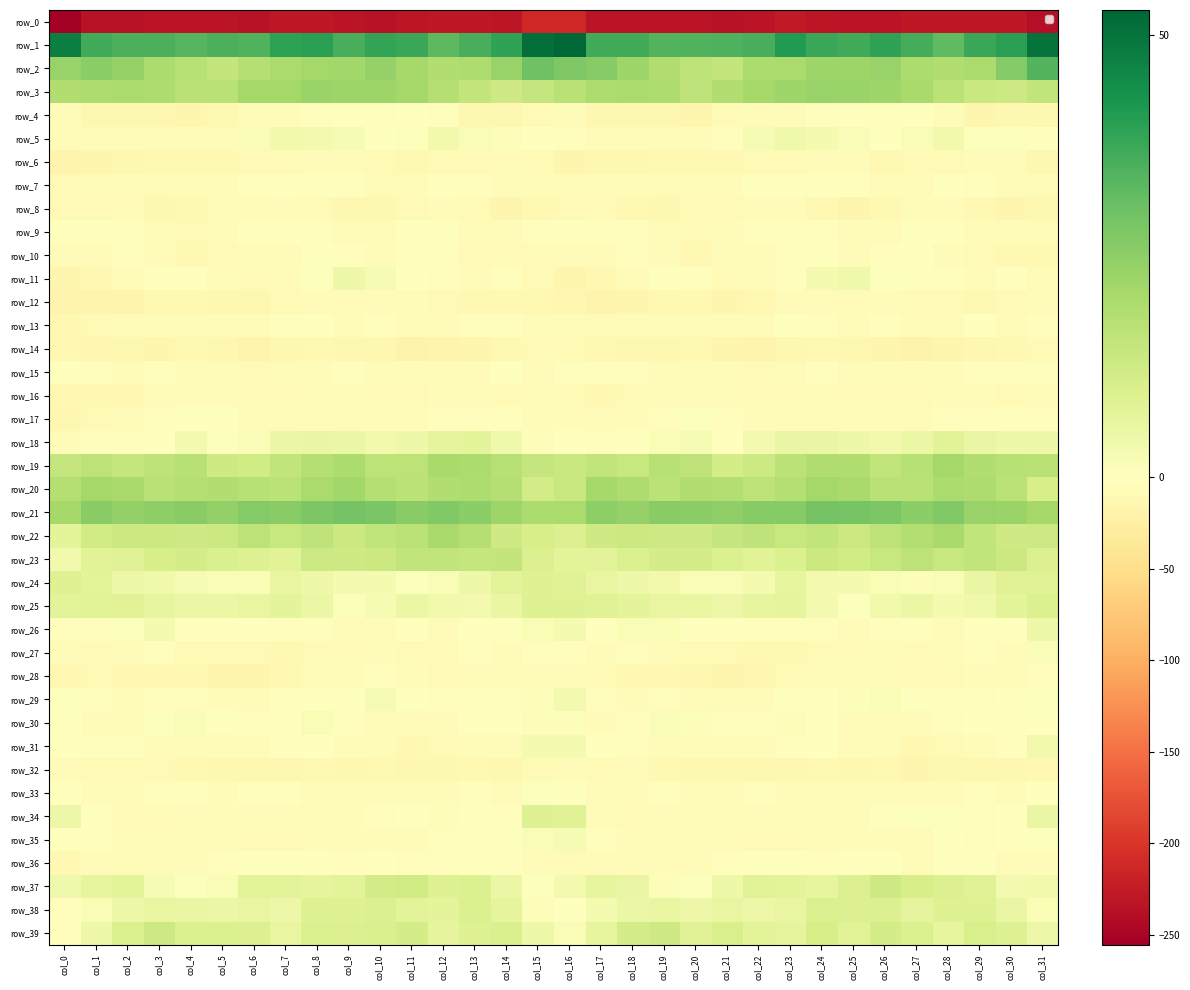

Reading left to right, list all the values displayed in this chart.

row_0: col_0=-255.5	col_1=-234.4	col_2=-233.9	col_3=-232.9	col_4=-232.3	col_5=-232.8	col_6=-234.0	col_7=-228.1	col_8=-229.0	col_9=-231.8	col_10=-233.6	col_11=-231.0	col_12=-228.2	col_13=-228.6	col_14=-229.7	col_15=-212.7	col_16=-211.9	col_17=-232.3	col_18=-233.1	col_19=-233.0	col_20=-231.8	col_21=-233.9	col_22=-232.2	col_23=-227.2	col_24=-230.6	col_25=-232.2	col_26=-233.4	col_27=-229.3	col_28=-228.2	col_29=-229.2	col_30=-229.1	col_31=-237.8
row_1: col_0=47.5	col_1=36.4	col_2=35.4	col_3=35.3	col_4=33.5	col_5=35.3	col_6=34.7	col_7=39.4	col_8=39.9	col_9=35.6	col_10=38.6	col_11=37.9	col_12=32.7	col_13=35.7	col_14=39.1	col_15=51.1	col_16=52.8	col_17=36.4	col_18=36.4	col_19=34.0	col_20=34.3	col_21=35.0	col_22=35.7	col_23=41.0	col_24=37.8	col_25=36.5	col_26=39.0	col_27=36.2	col_28=32.4	col_29=37.9	col_30=39.8	col_31=50.0
row_2: col_0=23.2	col_1=25.3	col_2=23.6	col_3=19.7	col_4=17.4	col_5=15.2	col_6=18.0	col_7=19.9	col_8=21.3	col_9=21.8	col_10=23.9	col_11=20.9	col_12=18.7	col_13=19.2	col_14=23.5	col_15=30.0	col_16=27.6	col_17=26.3	col_18=21.9	col_19=18.9	col_20=16.5	col_21=15.1	col_22=19.4	col_23=20.2	col_24=22.1	col_25=22.5	col_26=23.2	col_27=19.7	col_28=18.9	col_29=20.0	col_30=26.8	col_31=33.9
row_3: col_0=18.8	col_1=19.1	col_2=19.9	col_3=19.4	col_4=17.1	col_5=17.0	col_6=21.2	col_7=21.1	col_8=23.1	col_9=22.7	col_10=22.4	col_11=21.5	col_12=17.9	col_13=14.9	col_14=12.6	col_15=14.6	col_16=17.1	col_17=19.4	col_18=19.9	col_19=19.1	col_20=16.0	col_21=18.8	col_22=21.0	col_23=22.1	col_24=23.2	col_25=22.8	col_26=22.0	col_27=20.4	col_28=16.8	col_29=13.7	col_30=13.0	col_31=15.7
row_4: col_0=-7.9	col_1=-12.6	col_2=-12.9	col_3=-12.8	col_4=-15.1	col_5=-11.3	col_6=-7.2	col_7=-6.1	col_8=-3.5	col_9=-1.8	col_10=-2.6	col_11=-1.6	col_12=-3.6	col_13=-12.2	col_14=-13.6	col_15=-9.1	col_16=-7.8	col_17=-13.0	col_18=-12.7	col_19=-13.6	col_20=-14.5	col_21=-9.4	col_22=-7.0	col_23=-5.2	col_24=-2.6	col_25=-1.8	col_26=-2.8	col_27=-1.6	col_28=-6.1	col_29=-14.5	col_30=-12.7	col_31=-12.2
row_5: col_0=-4.8	col_1=-6.1	col_2=-5.0	col_3=-5.1	col_4=-7.2	col_5=-5.6	col_6=1.5	col_7=3.6	col_8=3.2	col_9=2.2	col_10=0.2	col_11=0.5	col_12=3.5	col_13=1.5	col_14=1.2	col_15=-0.8	col_16=-3.7	col_17=-5.5	col_18=-5.1	col_19=-5.6	col_20=-7.7	col_21=-2.6	col_22=2.4	col_23=3.7	col_24=2.8	col_25=1.6	col_26=-0.5	col_27=1.6	col_28=3.7	col_29=0.8	col_30=0.8	col_31=-1.9
row_6: col_0=-17.9	col_1=-15.0	col_2=-12.4	col_3=-12.0	col_4=-10.5	col_5=-11.5	col_6=-9.2	col_7=-9.4	col_8=-7.8	col_9=-7.3	col_10=-8.7	col_11=-10.2	col_12=-9.4	col_13=-8.4	col_14=-4.8	col_15=-9.2	col_16=-14.0	col_17=-13.6	col_18=-12.3	col_19=-11.0	col_20=-11.5	col_21=-10.6	col_22=-9.2	col_23=-8.7	col_24=-7.6	col_25=-7.4	col_26=-10.0	col_27=-9.8	col_28=-9.1	col_29=-7.0	col_30=-5.7	col_31=-12.4
row_7: col_0=-8.3	col_1=-5.4	col_2=-6.5	col_3=-6.2	col_4=-6.6	col_5=-7.3	col_6=-2.1	col_7=-1.6	col_8=-3.2	col_9=-3.7	col_10=-4.3	col_11=-6.4	col_12=-0.3	col_13=-2.3	col_14=-4.3	col_15=-6.6	col_16=-6.4	col_17=-5.6	col_18=-6.9	col_19=-5.7	col_20=-7.6	col_21=-5.9	col_22=-1.1	col_23=-2.0	col_24=-3.8	col_25=-3.4	col_26=-5.9	col_27=-4.2	col_28=-0.1	col_29=-3.3	col_30=-5.7	col_31=-7.6
row_8: col_0=-9.0	col_1=-8.0	col_2=-8.7	col_3=-12.3	col_4=-10.0	col_5=-8.0	col_6=-8.1	col_7=-7.3	col_8=-8.8	col_9=-13.3	col_10=-13.8	col_11=-8.8	col_12=-6.1	col_13=-8.6	col_14=-14.0	col_15=-11.0	col_16=-9.2	col_17=-8.1	col_18=-10.2	col_19=-12.1	col_20=-9.0	col_21=-8.2	col_22=-7.8	col_23=-7.5	col_24=-10.1	col_25=-15.1	col_26=-11.5	col_27=-7.8	col_28=-5.9	col_29=-10.9	col_30=-14.4	col_31=-12.3
row_9: col_0=-0.4	col_1=-2.0	col_2=-2.5	col_3=-6.5	col_4=-8.3	col_5=-6.3	col_6=-2.5	col_7=-1.7	col_8=-3.3	col_9=-4.3	col_10=-7.0	col_11=-1.7	col_12=-0.2	col_13=-5.7	col_14=-7.9	col_15=-3.3	col_16=-1.8	col_17=-2.2	col_18=-3.9	col_19=-7.6	col_20=-8.1	col_21=-4.7	col_22=-2.1	col_23=-2.1	col_24=-3.5	col_25=-6.0	col_26=-5.4	col_27=-0.4	col_28=-1.9	col_29=-7.4	col_30=-7.2	col_31=-4.4
row_10: col_0=-7.7	col_1=-5.4	col_2=-2.7	col_3=-4.7	col_4=-10.2	col_5=-8.3	col_6=-6.6	col_7=-5.5	col_8=-1.8	col_9=-3.4	col_10=-4.8	col_11=-2.1	col_12=-3.8	col_13=-8.7	col_14=-10.0	col_15=-9.8	col_16=-5.9	col_17=-4.4	col_18=-2.7	col_19=-7.0	col_20=-10.5	col_21=-6.8	col_22=-7.2	col_23=-3.6	col_24=-1.8	col_25=-4.5	col_26=-4.0	col_27=-1.7	col_28=-6.4	col_29=-9.0	col_30=-10.7	col_31=-10.9
row_11: col_0=-15.6	col_1=-11.2	col_2=-6.7	col_3=-1.7	col_4=-1.7	col_5=-7.3	col_6=-8.3	col_7=-4.3	col_8=0.5	col_9=4.1	col_10=2.1	col_11=-0.5	col_12=-2.4	col_13=-5.1	col_14=-2.7	col_15=-8.8	col_16=-14.2	col_17=-10.2	col_18=-4.6	col_19=-0.9	col_20=-3.5	col_21=-8.7	col_22=-7.1	col_23=-2.9	col_24=2.7	col_25=3.8	col_26=0.7	col_27=-1.1	col_28=-3.8	col_29=-4.6	col_30=-1.8	col_31=-4.4
row_12: col_0=-16.8	col_1=-16.5	col_2=-16.7	col_3=-11.8	col_4=-10.2	col_5=-13.8	col_6=-12.5	col_7=-8.5	col_8=-6.7	col_9=-5.8	col_10=-6.2	col_11=-7.4	col_12=-9.7	col_13=-10.4	col_14=-10.3	col_15=-11.1	col_16=-12.5	col_17=-16.8	col_18=-15.2	col_19=-10.1	col_20=-11.6	col_21=-14.5	col_22=-10.5	col_23=-8.0	col_24=-5.9	col_25=-6.3	col_26=-6.5	col_27=-8.4	col_28=-10.0	col_29=-10.7	col_30=-9.2	col_31=-7.1
row_13: col_0=-11.2	col_1=-9.3	col_2=-6.9	col_3=-5.9	col_4=-7.3	col_5=-6.5	col_6=-6.2	col_7=-3.8	col_8=-1.3	col_9=-4.5	col_10=-3.1	col_11=-4.1	col_12=-5.2	col_13=-2.4	col_14=-3.1	col_15=-4.8	col_16=-5.7	col_17=-7.5	col_18=-6.4	col_19=-6.1	col_20=-7.3	col_21=-6.4	col_22=-6.2	col_23=-1.7	col_24=-2.7	col_25=-4.5	col_26=-3.4	col_27=-4.5	col_28=-4.6	col_29=-1.9	col_30=-4.5	col_31=-4.0
row_14: col_0=-11.3	col_1=-12.2	col_2=-12.8	col_3=-14.0	col_4=-12.0	col_5=-12.6	col_6=-16.1	col_7=-13.5	col_8=-11.6	col_9=-12.0	col_10=-13.4	col_11=-18.5	col_12=-17.0	col_13=-14.0	col_14=-10.8	col_15=-9.4	col_16=-9.4	col_17=-11.7	col_18=-13.5	col_19=-13.7	col_20=-11.4	col_21=-14.2	col_22=-16.2	col_23=-12.3	col_24=-11.6	col_25=-12.4	col_26=-15.1	col_27=-18.8	col_28=-15.9	col_29=-12.7	col_30=-10.2	col_31=-8.8
row_15: col_0=-1.9	col_1=-3.4	col_2=-4.2	col_3=-3.9	col_4=-4.3	col_5=-6.8	col_6=-8.1	col_7=-7.1	col_8=-4.7	col_9=-3.3	col_10=-5.4	col_11=-7.6	col_12=-7.2	col_13=-4.7	col_14=-2.0	col_15=-4.9	col_16=-3.7	col_17=-3.6	col_18=-3.9	col_19=-4.3	col_20=-5.0	col_21=-7.4	col_22=-8.1	col_23=-6.5	col_24=-3.6	col_25=-4.0	col_26=-6.3	col_27=-7.8	col_28=-6.8	col_29=-3.0	col_30=-2.4	col_31=-4.0
row_16: col_0=-10.9	col_1=-11.9	col_2=-10.2	col_3=-7.4	col_4=-7.3	col_5=-7.6	col_6=-8.1	col_7=-8.8	col_8=-7.6	col_9=-8.0	col_10=-9.7	col_11=-8.7	col_12=-7.5	col_13=-7.4	col_14=-9.3	col_15=-7.7	col_16=-8.1	col_17=-10.6	col_18=-9.2	col_19=-7.1	col_20=-7.5	col_21=-7.6	col_22=-8.2	col_23=-8.7	col_24=-7.2	col_25=-9.3	col_26=-9.1	col_27=-8.5	col_28=-7.4	col_29=-7.9	col_30=-9.2	col_31=-4.8
row_17: col_0=-12.5	col_1=-9.8	col_2=-5.6	col_3=-3.4	col_4=0.2	col_5=-1.3	col_6=-5.1	col_7=-5.0	col_8=-5.1	col_9=-5.3	col_10=-5.1	col_11=-4.7	col_12=-3.5	col_13=-3.6	col_14=-3.5	col_15=-5.5	col_16=-7.2	col_17=-7.3	col_18=-4.3	col_19=-2.5	col_20=0.7	col_21=-3.2	col_22=-4.9	col_23=-5.1	col_24=-4.9	col_25=-6.1	col_26=-4.3	col_27=-4.5	col_28=-3.5	col_29=-3.2	col_30=-3.9	col_31=-2.7
row_18: col_0=-5.9	col_1=-2.5	col_2=-2.5	col_3=0.3	col_4=3.1	col_5=0.4	col_6=1.3	col_7=5.0	col_8=5.7	col_9=5.3	col_10=3.5	col_11=4.5	col_12=7.0	col_13=7.1	col_14=3.9	col_15=1.0	col_16=-1.4	col_17=-2.0	col_18=-1.7	col_19=1.8	col_20=2.4	col_21=-0.1	col_22=3.0	col_23=5.6	col_24=5.8	col_25=4.3	col_26=3.5	col_27=5.3	col_28=7.9	col_29=5.7	col_30=4.2	col_31=4.5
row_19: col_0=14.5	col_1=16.2	col_2=14.6	col_3=15.9	col_4=17.7	col_5=12.6	col_6=12.2	col_7=15.4	col_8=17.9	col_9=19.7	col_10=16.2	col_11=16.4	col_12=20.4	col_13=19.7	col_14=17.7	col_15=14.7	col_16=13.8	col_17=15.5	col_18=14.4	col_19=17.5	col_20=15.9	col_21=11.5	col_22=13.2	col_23=16.8	col_24=18.7	col_25=18.8	col_26=15.4	col_27=17.7	col_28=21.1	col_29=18.8	col_30=17.6	col_31=17.3
row_20: col_0=18.1	col_1=21.1	col_2=20.3	col_3=17.1	col_4=17.9	col_5=18.9	col_6=17.4	col_7=16.8	col_8=20.1	col_9=21.7	col_10=18.0	col_11=16.8	col_12=18.6	col_13=19.4	col_14=17.9	col_15=11.8	col_16=13.7	col_17=20.7	col_18=19.0	col_19=16.7	col_20=18.9	col_21=18.5	col_22=16.4	col_23=18.0	col_24=21.1	col_25=20.6	col_26=17.2	col_27=17.0	col_28=19.4	col_29=19.0	col_30=16.6	col_31=11.0
row_21: col_0=20.7	col_1=25.7	col_2=24.0	col_3=25.2	col_4=25.9	col_5=24.0	col_6=26.4	col_7=25.8	col_8=27.9	col_9=29.2	col_10=28.4	col_11=25.6	col_12=26.9	col_13=25.2	col_14=22.6	col_15=19.6	col_16=19.9	col_17=24.8	col_18=23.9	col_19=25.6	col_20=25.3	col_21=24.7	col_22=26.3	col_23=26.0	col_24=28.9	col_25=28.8	col_26=27.7	col_27=25.4	col_28=27.2	col_29=23.5	col_30=23.1	col_31=20.7
row_22: col_0=7.1	col_1=12.3	col_2=13.2	col_3=13.6	col_4=12.6	col_5=13.4	col_6=16.3	col_7=14.2	col_8=15.8	col_9=13.5	col_10=15.7	col_11=16.9	col_12=20.2	col_13=18.1	col_14=12.5	col_15=11.0	col_16=9.5	col_17=12.6	col_18=13.5	col_19=13.1	col_20=12.8	col_21=14.8	col_22=15.9	col_23=14.3	col_24=15.4	col_25=13.5	col_26=16.3	col_27=18.2	col_28=20.2	col_29=15.6	col_30=12.7	col_31=13.1
row_23: col_0=3.7	col_1=7.8	col_2=8.4	col_3=11.1	col_4=11.5	col_5=10.0	col_6=9.0	col_7=8.1	col_8=12.9	col_9=12.7	col_10=13.3	col_11=15.4	col_12=15.4	col_13=14.8	col_14=15.1	col_15=9.3	col_16=7.3	col_17=7.6	col_18=9.6	col_19=11.4	col_20=11.3	col_21=9.6	col_22=8.2	col_23=9.8	col_24=13.5	col_25=12.3	col_26=14.1	col_27=16.2	col_28=14.3	col_29=15.5	col_30=13.2	col_31=9.2
row_24: col_0=8.8	col_1=7.7	col_2=4.6	col_3=4.0	col_4=2.1	col_5=1.7	col_6=1.7	col_7=5.9	col_8=4.4	col_9=2.7	col_10=2.6	col_11=0.7	col_12=1.5	col_13=4.3	col_14=7.5	col_15=9.0	col_16=8.5	col_17=6.0	col_18=4.5	col_19=3.3	col_20=2.0	col_21=1.4	col_22=2.7	col_23=6.5	col_24=3.3	col_25=2.7	col_26=2.0	col_27=0.9	col_28=1.9	col_29=5.6	col_30=8.3	col_31=8.6
row_25: col_0=7.8	col_1=8.0	col_2=7.9	col_3=6.4	col_4=5.4	col_5=5.1	col_6=5.9	col_7=7.1	col_8=5.1	col_9=0.8	col_10=2.2	col_11=5.3	col_12=3.4	col_13=3.3	col_14=5.7	col_15=9.0	col_16=8.9	col_17=8.3	col_18=7.3	col_19=5.8	col_20=5.8	col_21=4.7	col_22=6.4	col_23=7.0	col_24=3.3	col_25=0.6	col_26=3.7	col_27=5.3	col_28=2.5	col_29=3.9	col_30=7.2	col_31=9.7
row_26: col_0=-2.5	col_1=-2.4	col_2=0.7	col_3=2.8	col_4=-0.1	col_5=-1.1	col_6=-1.0	col_7=-3.6	col_8=-3.0	col_9=-5.1	col_10=-4.4	col_11=-1.5	col_12=-5.0	col_13=-0.9	col_14=-0.8	col_15=1.8	col_16=2.7	col_17=-1.2	col_18=2.0	col_19=1.9	col_20=-0.5	col_21=-0.8	col_22=-2.2	col_23=-3.7	col_24=-3.2	col_25=-5.6	col_26=-2.9	col_27=-2.5	col_28=-4.6	col_29=0.0	col_30=-0.6	col_31=4.2
row_27: col_0=-7.1	col_1=-9.0	col_2=-4.1	col_3=-3.8	col_4=-8.4	col_5=-9.2	col_6=-8.9	col_7=-11.2	col_8=-9.4	col_9=-9.5	col_10=-7.3	col_11=-8.9	col_12=-9.4	col_13=-2.8	col_14=-4.6	col_15=-3.0	col_16=-3.1	col_17=-7.3	col_18=-2.7	col_19=-5.8	col_20=-8.8	col_21=-8.5	col_22=-10.3	col_23=-10.9	col_24=-9.3	col_25=-8.6	col_26=-7.4	col_27=-10.0	col_28=-6.9	col_29=-2.8	col_30=-4.6	col_31=1.6
row_28: col_0=-11.0	col_1=-9.4	col_2=-10.3	col_3=-11.9	col_4=-11.7	col_5=-14.9	col_6=-14.3	col_7=-11.6	col_8=-7.9	col_9=-6.8	col_10=-3.9	col_11=-7.8	col_12=-9.3	col_13=-7.3	col_14=-7.2	col_15=-6.0	col_16=-6.8	col_17=-8.6	col_18=-11.3	col_19=-11.8	col_20=-12.5	col_21=-15.0	col_22=-13.9	col_23=-9.9	col_24=-7.5	col_25=-5.5	col_26=-4.6	col_27=-9.2	col_28=-8.4	col_29=-7.1	col_30=-6.9	col_31=-2.7
row_29: col_0=0.8	col_1=-2.4	col_2=-6.0	col_3=-3.3	col_4=-3.8	col_5=-5.5	col_6=-6.8	col_7=-3.9	col_8=-0.7	col_9=-0.5	col_10=2.1	col_11=0.1	col_12=-2.3	col_13=-2.2	col_14=-2.3	col_15=0.9	col_16=2.9	col_17=-3.6	col_18=-5.4	col_19=-2.9	col_20=-4.4	col_21=-6.2	col_22=-6.4	col_23=-2.0	col_24=-0.8	col_25=0.9	col_26=1.7	col_27=-1.0	col_28=-2.5	col_29=-2.2	col_30=-1.9	col_31=0.8
row_30: col_0=-0.2	col_1=-4.4	col_2=-4.6	col_3=0.6	col_4=1.3	col_5=-1.0	col_6=-3.6	col_7=-0.5	col_8=1.7	col_9=-3.7	col_10=-4.8	col_11=-5.0	col_12=-4.2	col_13=-0.5	col_14=-0.8	col_15=1.0	col_16=1.0	col_17=-5.0	col_18=-2.3	col_19=1.3	col_20=1.1	col_21=-2.6	col_22=-3.0	col_23=1.0	col_24=0.1	col_25=-4.5	col_26=-5.1	col_27=-4.8	col_28=-3.1	col_29=0.0	col_30=-1.1	col_31=-0.9
row_31: col_0=-1.0	col_1=-2.3	col_2=-3.1	col_3=-6.1	col_4=-7.5	col_5=-4.6	col_6=-4.5	col_7=-2.7	col_8=-1.4	col_9=-4.0	col_10=-6.7	col_11=-10.3	col_12=-9.9	col_13=-7.5	col_14=-6.1	col_15=2.5	col_16=2.6	col_17=-1.7	col_18=-3.9	col_19=-7.3	col_20=-6.2	col_21=-4.3	col_22=-4.0	col_23=-2.0	col_24=-1.9	col_25=-5.4	col_26=-8.0	col_27=-10.8	col_28=-8.5	col_29=-7.4	col_30=-3.6	col_31=3.4
row_32: col_0=-6.6	col_1=-9.5	col_2=-8.1	col_3=-8.6	col_4=-11.6	col_5=-13.2	col_6=-12.9	col_7=-12.6	col_8=-11.3	col_9=-12.4	col_10=-11.2	col_11=-13.2	col_12=-13.8	col_13=-11.8	col_14=-13.2	col_15=-8.9	col_16=-6.2	col_17=-8.8	col_18=-7.7	col_19=-10.0	col_20=-12.0	col_21=-13.1	col_22=-12.8	col_23=-12.1	col_24=-11.6	col_25=-12.2	col_26=-11.3	col_27=-14.2	col_28=-12.4	col_29=-12.4	col_30=-12.9	col_31=-10.3
row_33: col_0=-0.6	col_1=-5.8	col_2=-7.0	col_3=-3.1	col_4=-3.5	col_5=-7.1	col_6=-3.4	col_7=-3.9	col_8=-4.8	col_9=-5.8	col_10=-6.3	col_11=-6.9	col_12=-6.5	col_13=-3.8	col_14=-5.0	col_15=0.8	col_16=0.1	col_17=-6.5	col_18=-5.9	col_19=-2.0	col_20=-5.4	col_21=-6.0	col_22=-2.9	col_23=-4.3	col_24=-5.3	col_25=-5.8	col_26=-6.4	col_27=-7.0	col_28=-5.5	col_29=-3.8	col_30=-4.9	col_31=-1.5
row_34: col_0=4.7	col_1=-2.0	col_2=-8.8	col_3=-9.3	col_4=-5.5	col_5=-5.0	col_6=-5.4	col_7=-7.4	col_8=-5.3	col_9=-5.2	col_10=-3.3	col_11=0.3	col_12=0.9	col_13=-1.0	col_14=-2.0	col_15=8.7	col_16=8.5	col_17=-4.1	col_18=-9.8	col_19=-7.6	col_20=-5.6	col_21=-4.6	col_22=-6.4	col_23=-7.0	col_24=-4.8	col_25=-5.3	col_26=-1.3	col_27=0.8	col_28=0.6	col_29=-2.1	col_30=-0.2	col_31=5.6
row_35: col_0=0.1	col_1=-2.4	col_2=-5.8	col_3=-5.9	col_4=-7.7	col_5=-5.6	col_6=-8.2	col_7=-9.3	col_8=-7.6	col_9=-6.7	col_10=-7.2	col_11=-5.4	col_12=-2.7	col_13=-2.4	col_14=-1.7	col_15=1.4	col_16=2.4	col_17=-3.5	col_18=-5.6	col_19=-6.8	col_20=-7.1	col_21=-5.8	col_22=-9.8	col_23=-8.2	col_24=-7.1	col_25=-7.2	col_26=-6.3	col_27=-4.7	col_28=-2.0	col_29=-2.4	col_30=-1.1	col_31=0.4
row_36: col_0=-10.1	col_1=-7.2	col_2=-5.5	col_3=-4.1	col_4=-5.3	col_5=-3.4	col_6=-1.3	col_7=0.1	col_8=-1.5	col_9=-2.4	col_10=-0.9	col_11=-3.0	col_12=-3.7	col_13=0.2	col_14=-2.6	col_15=-7.4	col_16=-7.3	col_17=-6.6	col_18=-4.7	col_19=-4.3	col_20=-5.0	col_21=-2.6	col_22=-0.8	col_23=0.2	col_24=-2.7	col_25=-1.7	col_26=-1.1	col_27=-4.3	col_28=-1.8	col_29=-0.2	col_30=-4.3	col_31=-5.7
row_37: col_0=4.0	col_1=6.2	col_2=7.1	col_3=2.1	col_4=0.5	col_5=2.0	col_6=7.4	col_7=7.8	col_8=6.9	col_9=7.7	col_10=11.6	col_11=12.3	col_12=8.8	col_13=9.7	col_14=5.0	col_15=0.7	col_16=2.9	col_17=6.5	col_18=5.5	col_19=1.1	col_20=0.5	col_21=4.1	col_22=8.1	col_23=7.3	col_24=6.6	col_25=9.4	col_26=12.5	col_27=10.9	col_28=9.3	col_29=8.5	col_30=3.2	col_31=3.6
row_38: col_0=-3.0	col_1=1.8	col_2=4.4	col_3=5.8	col_4=5.4	col_5=5.1	col_6=5.8	col_7=4.8	col_8=8.8	col_9=9.1	col_10=9.5	col_11=7.7	col_12=7.4	col_13=9.6	col_14=6.8	col_15=1.1	col_16=-0.8	col_17=2.5	col_18=5.1	col_19=5.8	col_20=4.8	col_21=6.0	col_22=4.9	col_23=6.0	col_24=9.6	col_25=9.1	col_26=9.1	col_27=6.9	col_28=8.7	col_29=8.7	col_30=5.4	col_31=1.9
row_39: col_0=-2.0	col_1=4.5	col_2=9.8	col_3=12.9	col_4=9.7	col_5=9.5	col_6=9.2	col_7=6.0	col_8=9.9	col_9=9.2	col_10=10.1	col_11=11.2	col_12=7.0	col_13=9.0	col_14=10.1	col_15=4.2	col_16=1.3	col_17=6.5	col_18=11.2	col_19=12.6	col_20=8.4	col_21=10.6	col_22=7.1	col_23=6.9	col_24=11.0	col_25=8.2	col_26=11.4	col_27=9.8	col_28=6.6	col_29=10.4	col_30=8.7	col_31=4.6